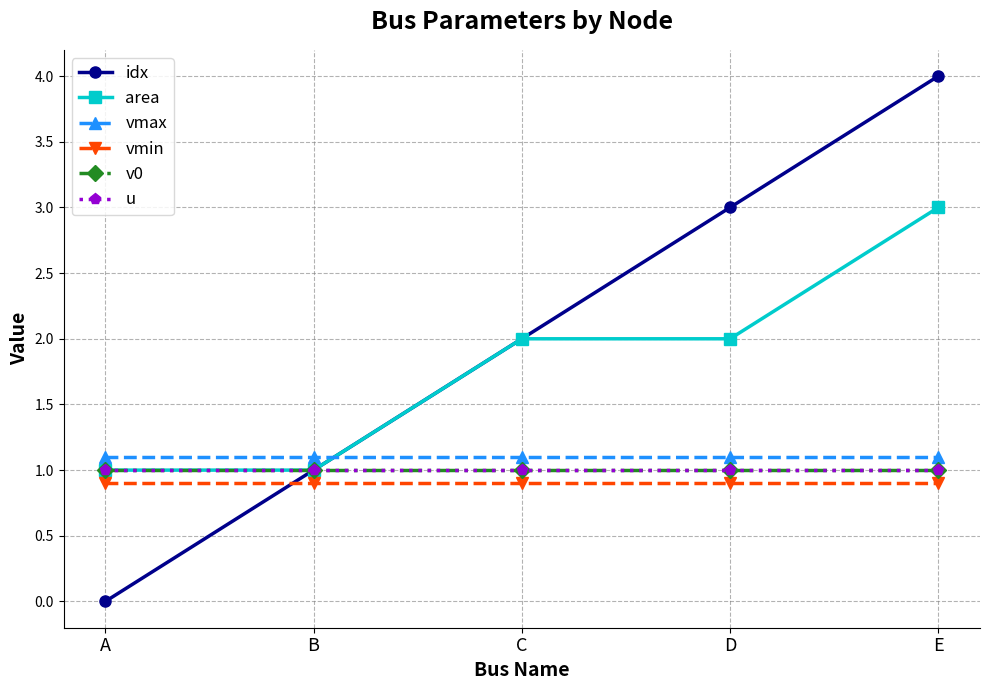

List the labels in order of v0 value, largest first.

A, B, C, D, E